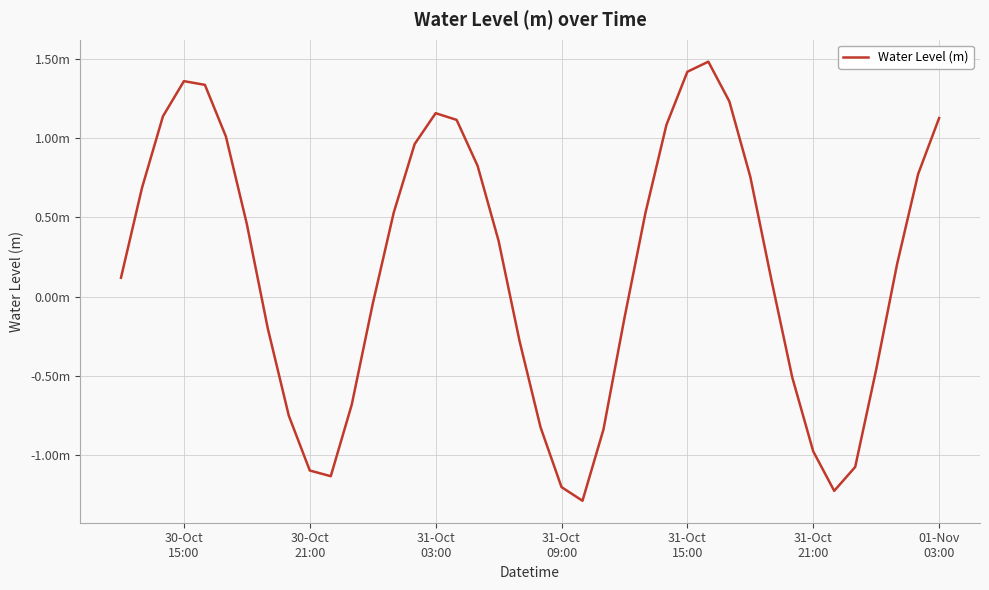

Does the chart display data point markers on the line(s)?

No